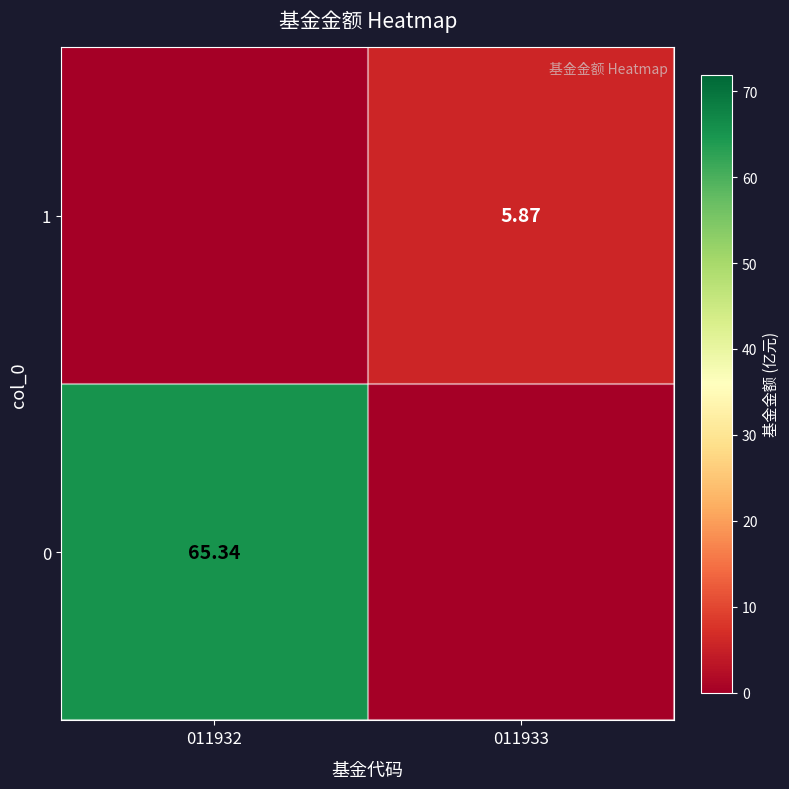

At which category does the chart reach its peak across all series?

011932